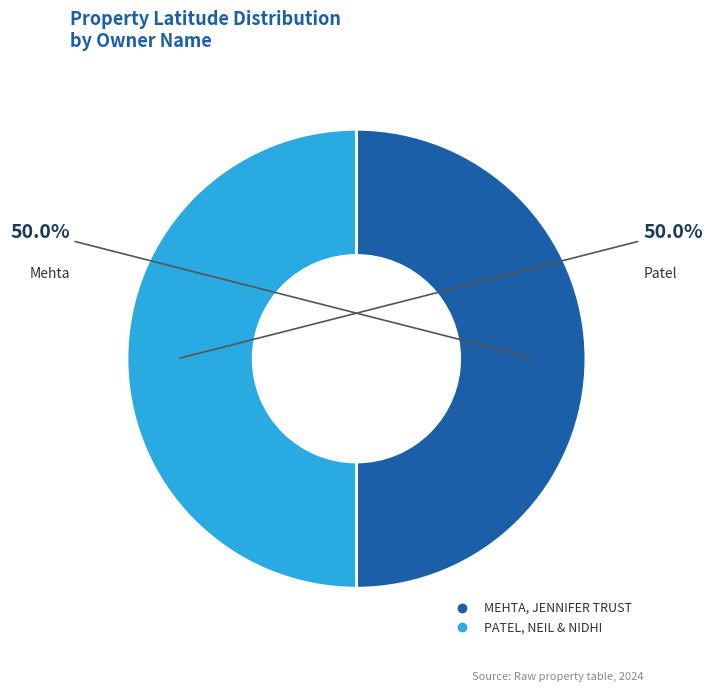

To the nearest percent, what percentage of the pie is MEHTA, JENNIFER TRUST?

50%